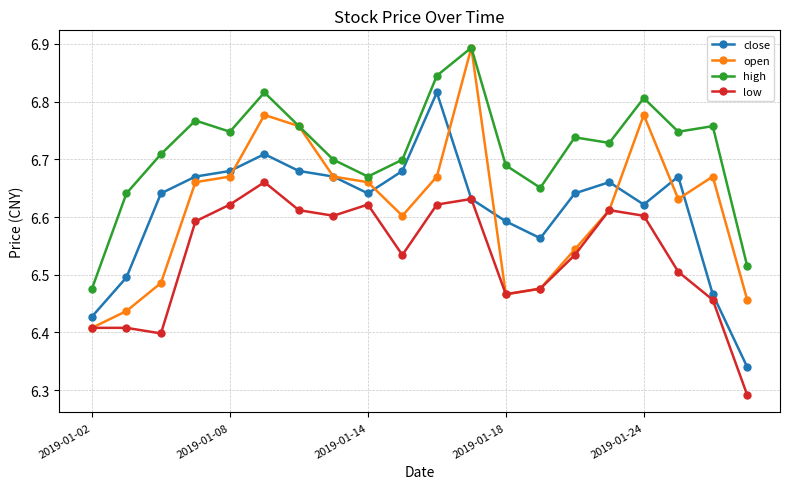

Count the low values in the range 6 to 7.

20